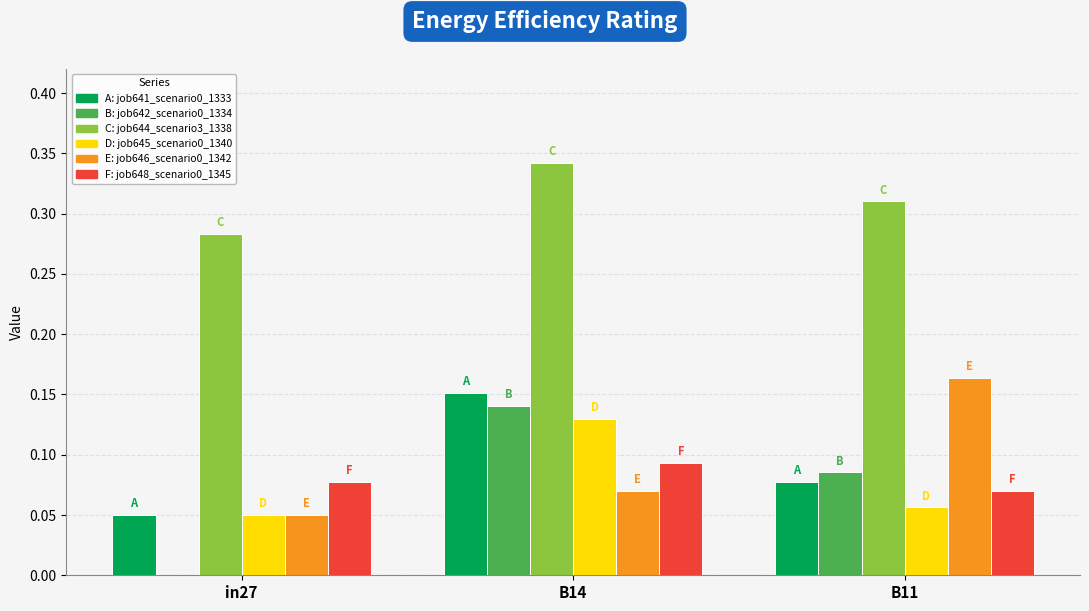

Which label corresponds to the largest value in the chart?

B14